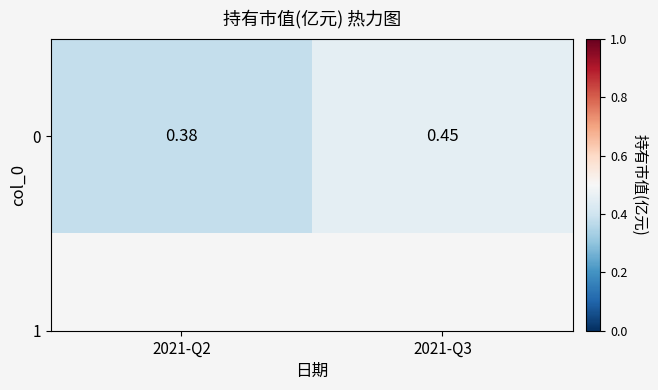

List the labels in order of value, largest first.

2021-Q3, 2021-Q2